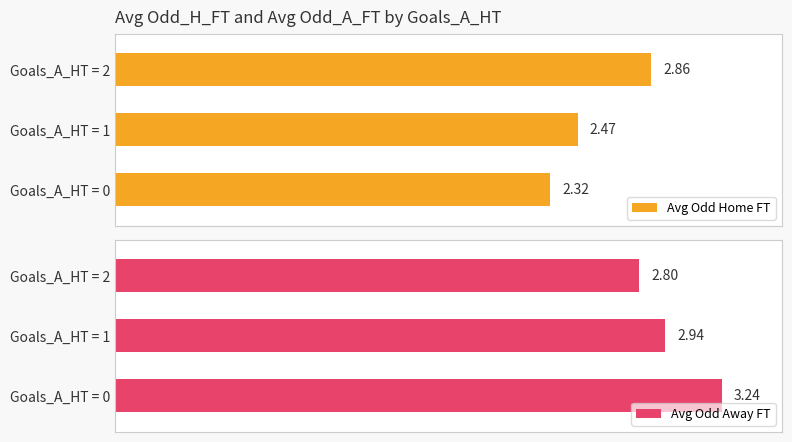

What is the total value across all series at 0?

5.6